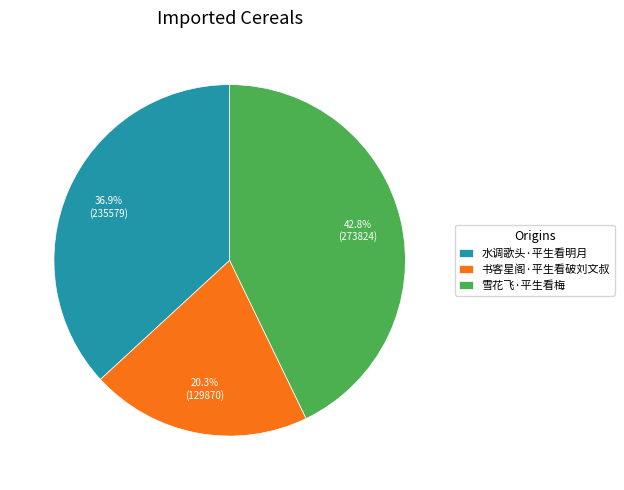

Is it true that 书客星阁·平生看破刘文叔 is 20% of the pie?

True